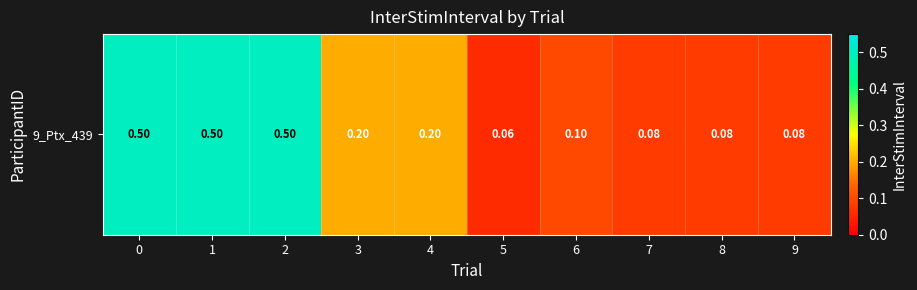

Where is the data nearest to the value 0?

5